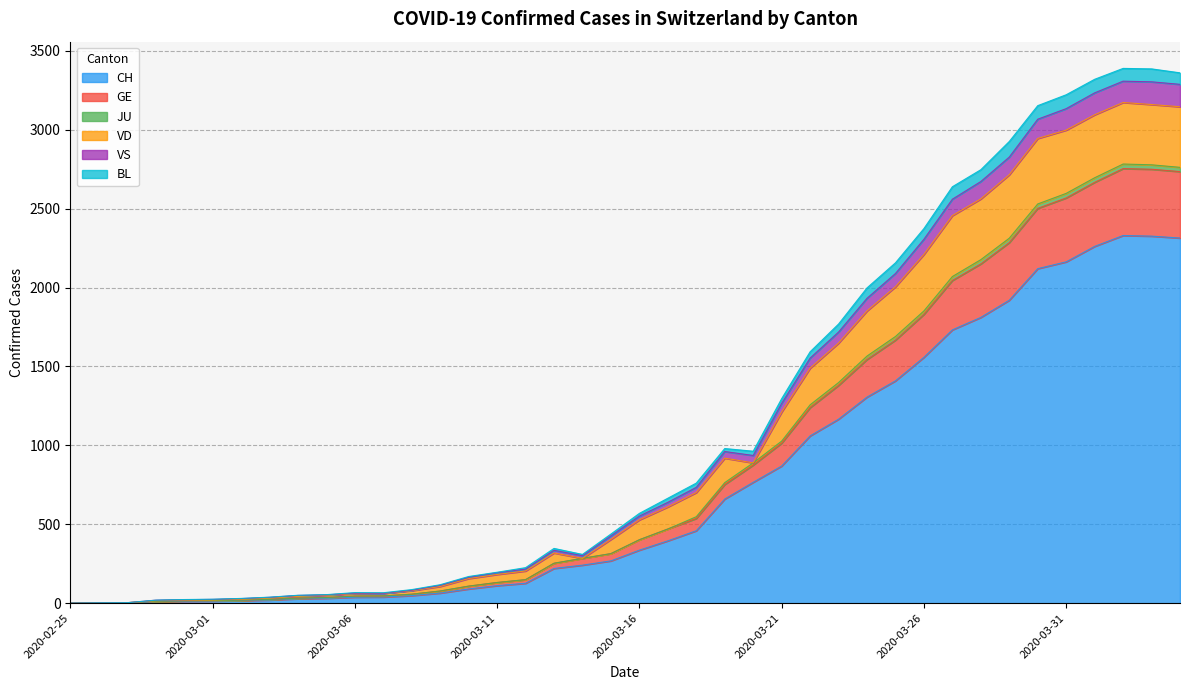

True or false: GE and BL intersect in this chart.

False